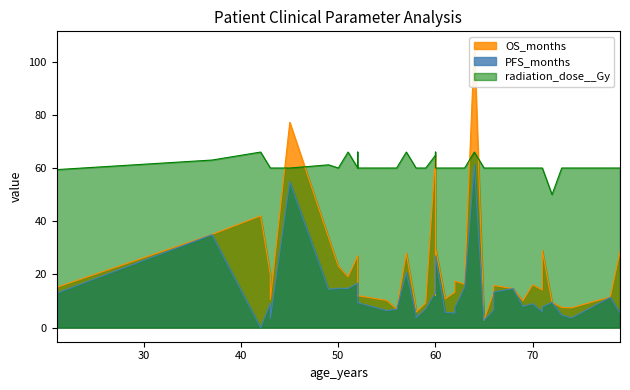

Where do OS_months and radiation_dose__Gy first cross each other?

43 and 45